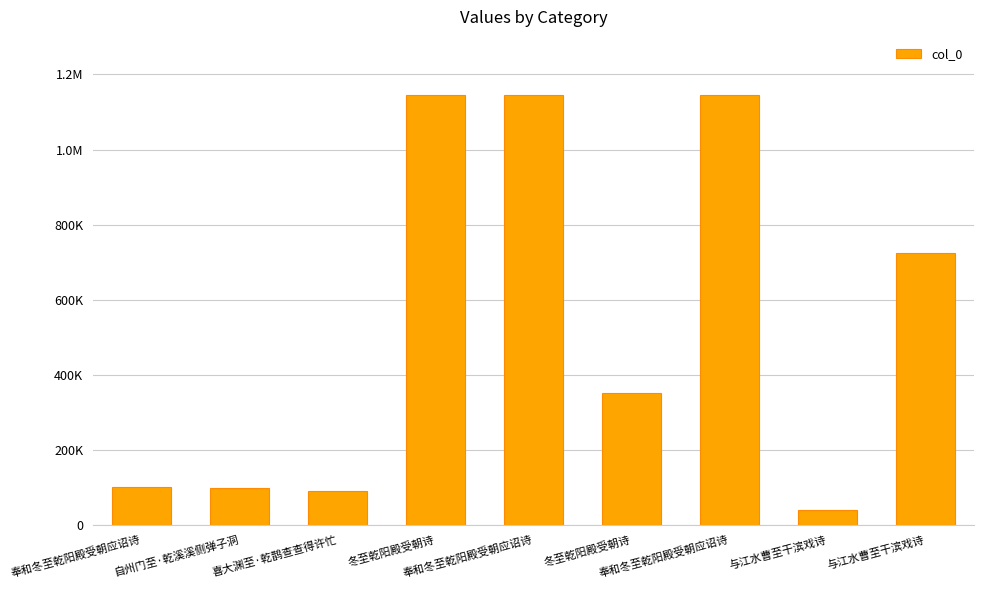

List the labels in order of value, largest first.

奉和冬至乾阳殿受朝应诏诗, 奉和冬至乾阳殿受朝应诏诗, 冬至乾阳殿受朝诗, 与江水曹至干滨戏诗, 冬至乾阳殿受朝诗, 奉和冬至乾阳殿受朝应诏诗, 自州门至·乾溪溪侧弹子洞, 喜大渊至·乾鹊查查得许忙, 与江水曹至干滨戏诗